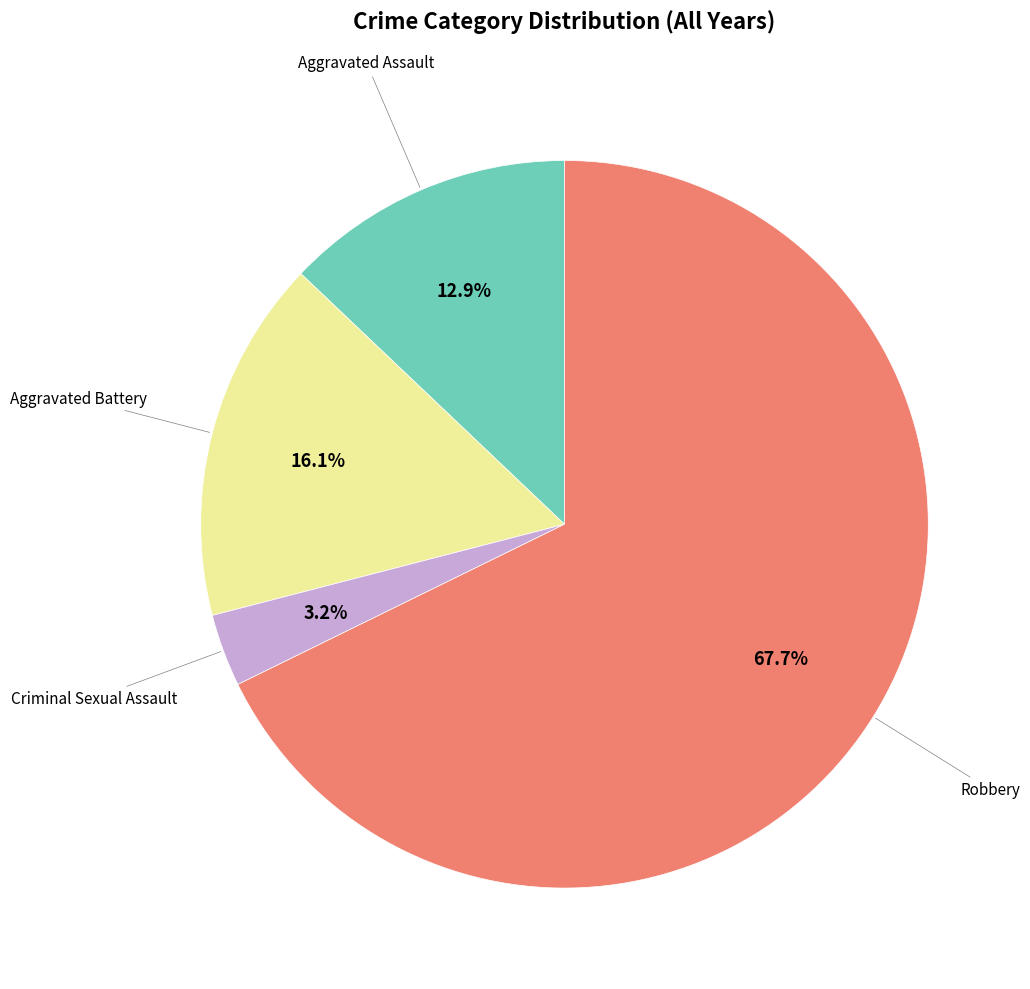

Does any single category account for the majority?

Yes